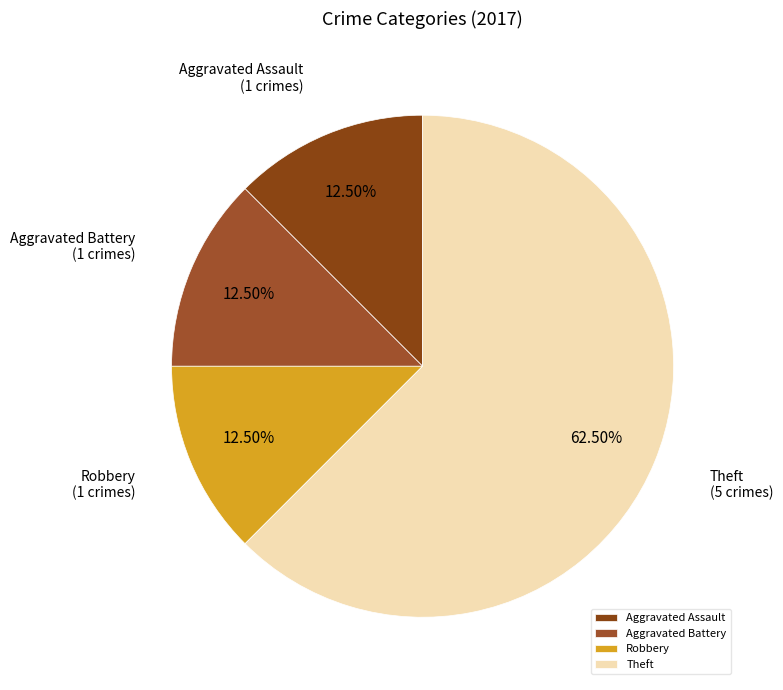

Do Theft and Aggravated Battery together represent more than half of the pie?

Yes